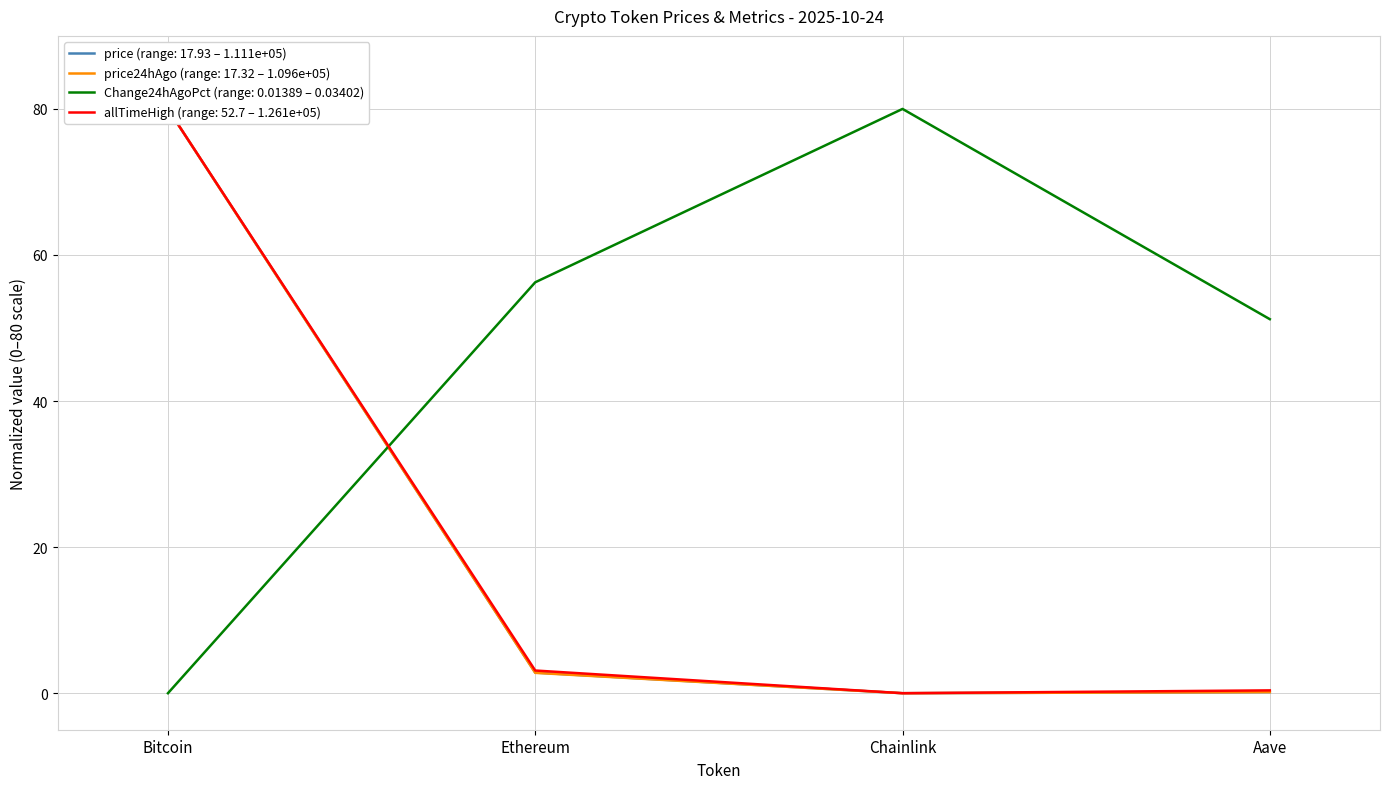

What is the total value across all series at Ethereum?

65.0